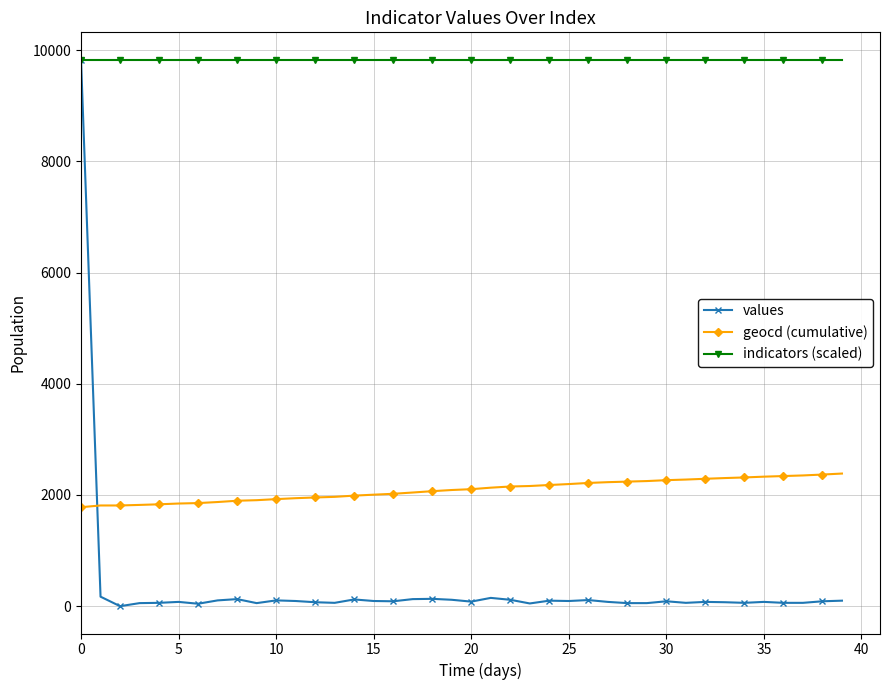

Which series has the largest total across all categories?

indicators (scaled)